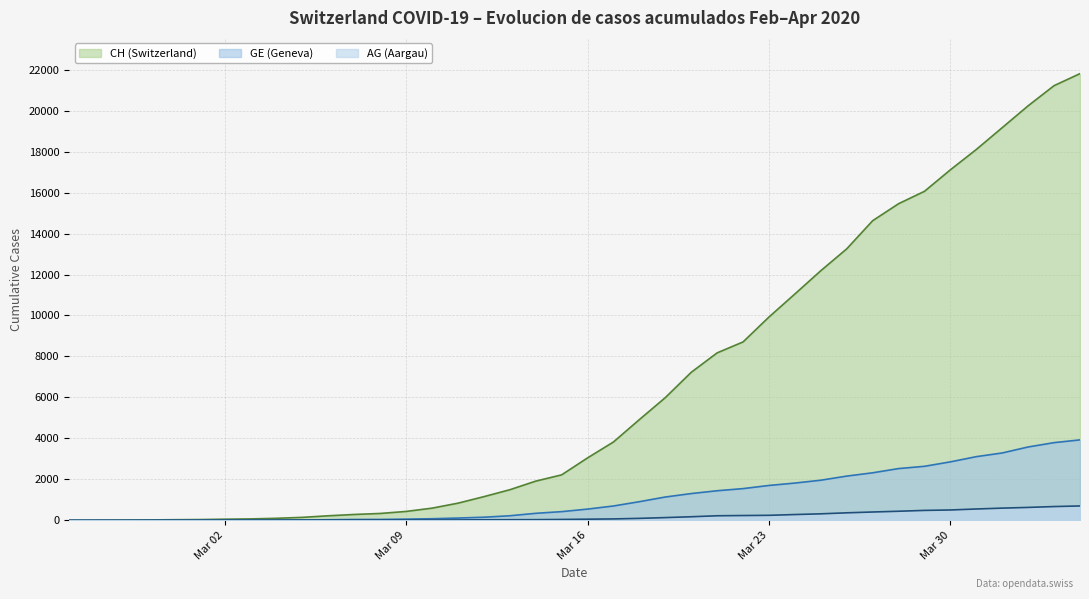

At 2020-03-07, list the series in order from largest to smallest.

CH, GE, AG